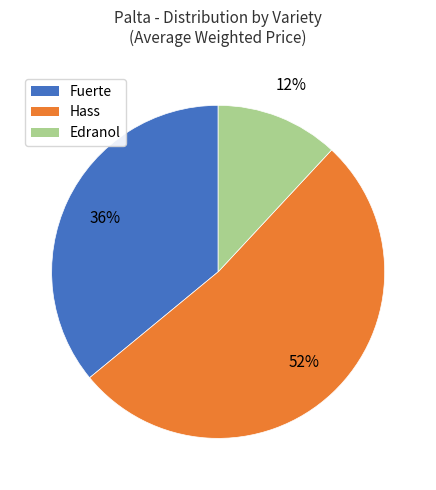

Is there any slice that represents more than half of the pie?

Yes